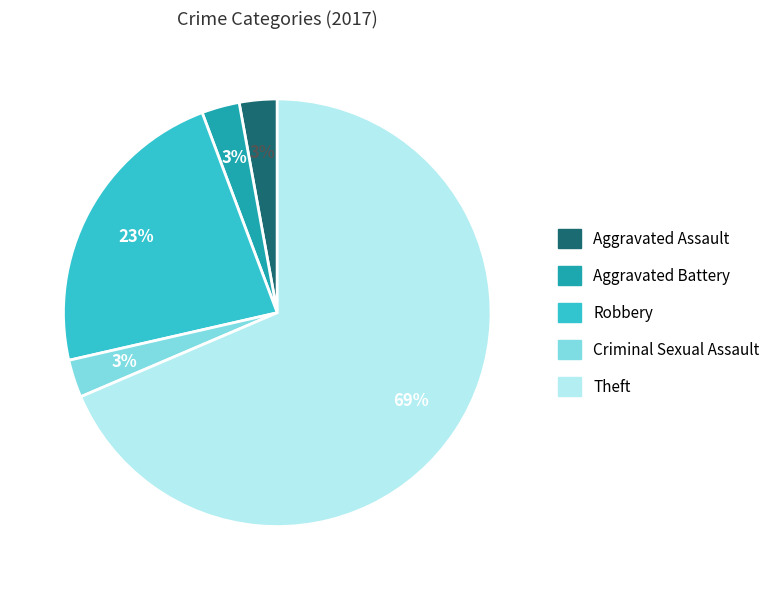

Combined, do Theft and Criminal Sexual Assault account for over 50%?

Yes